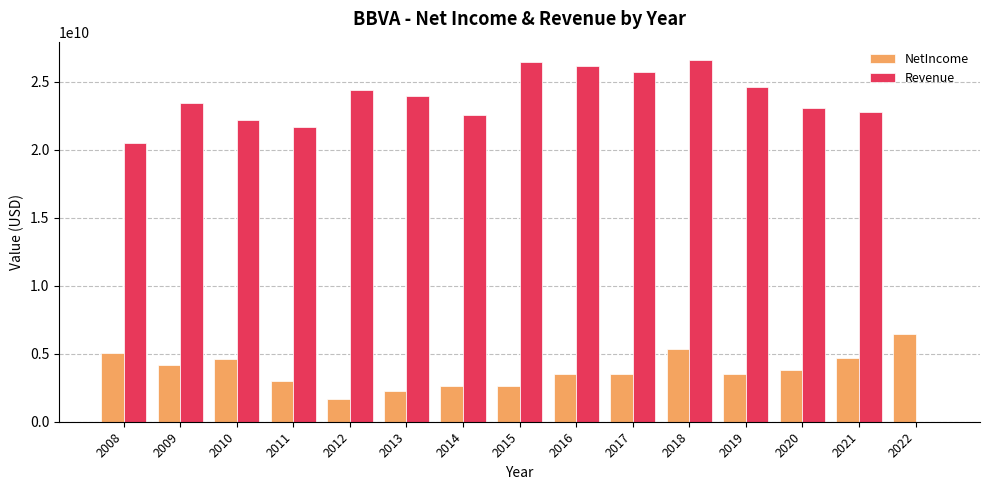

Is the value of NetIncome at 2010 greater than the value of Revenue at 2012?

No